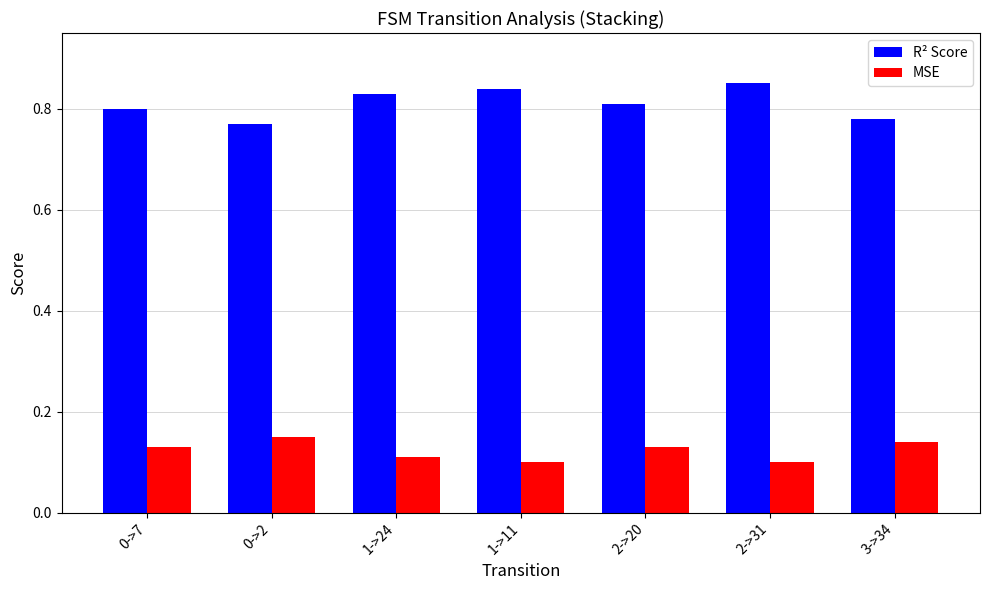

List the series in order of their peak value, highest first.

R² Score, MSE